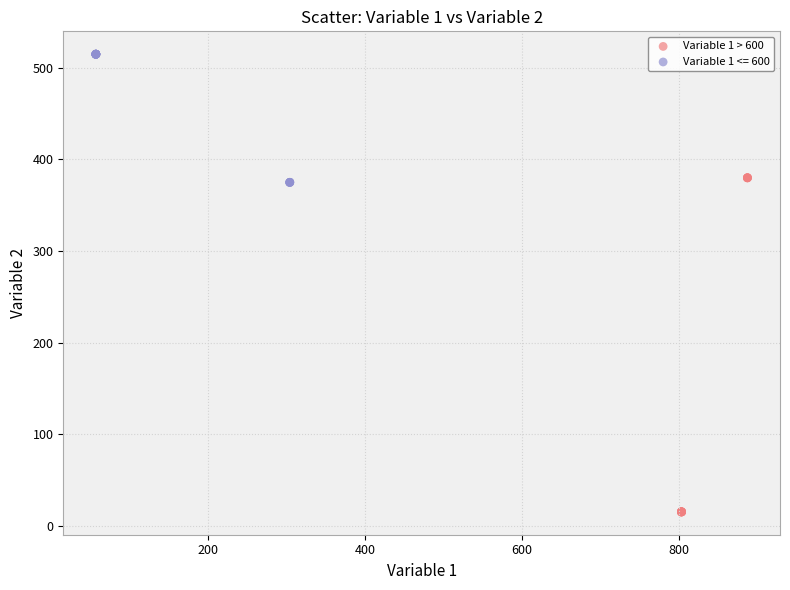

Which series contains the highest Y value?

Variable 1 <= 600